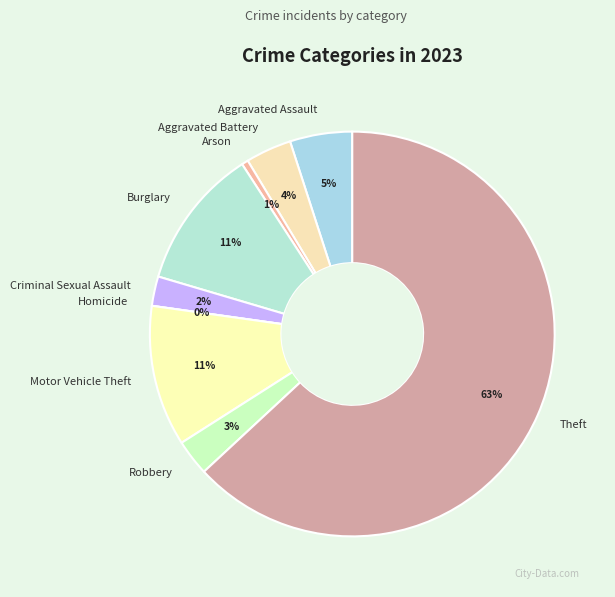

What percentage is the Robbery slice, to the nearest percent?

3%